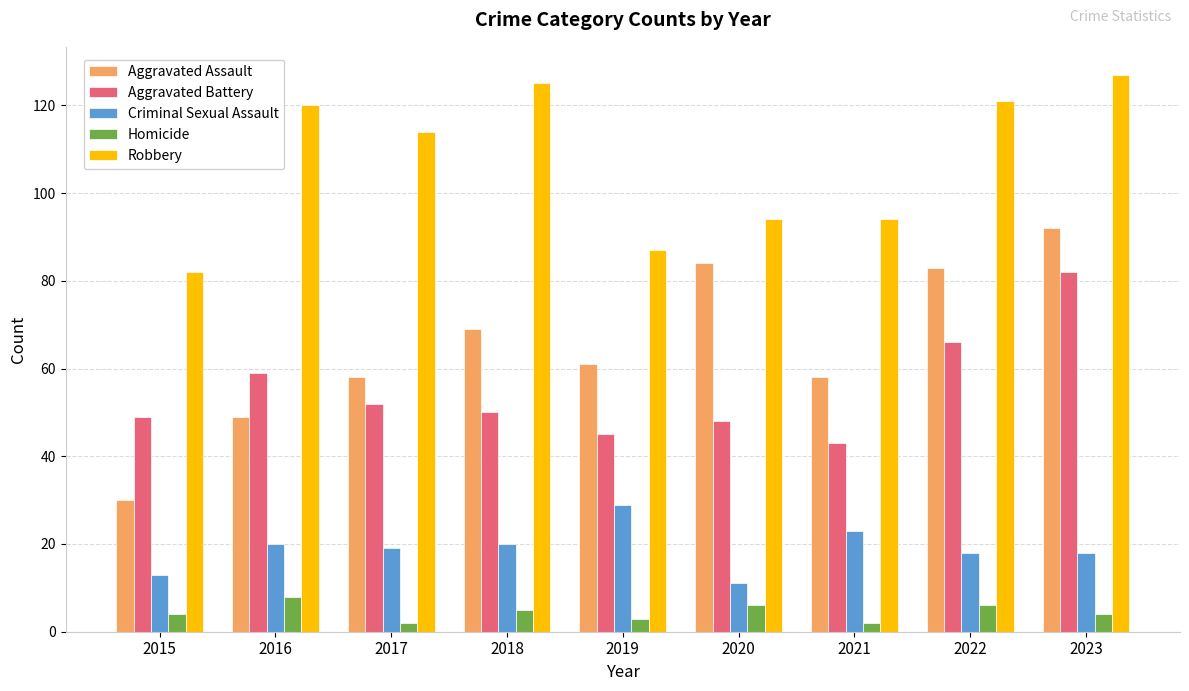

Which series changed the most between 2022 and 2023?

Aggravated Battery